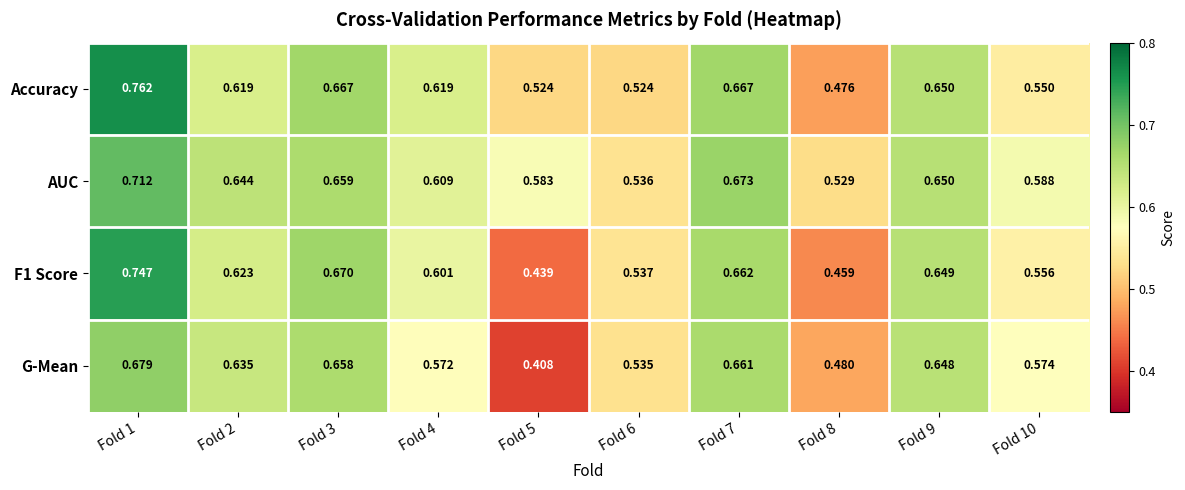

Between Fold 2 and Fold 9, which series saw the biggest shift?

Accuracy